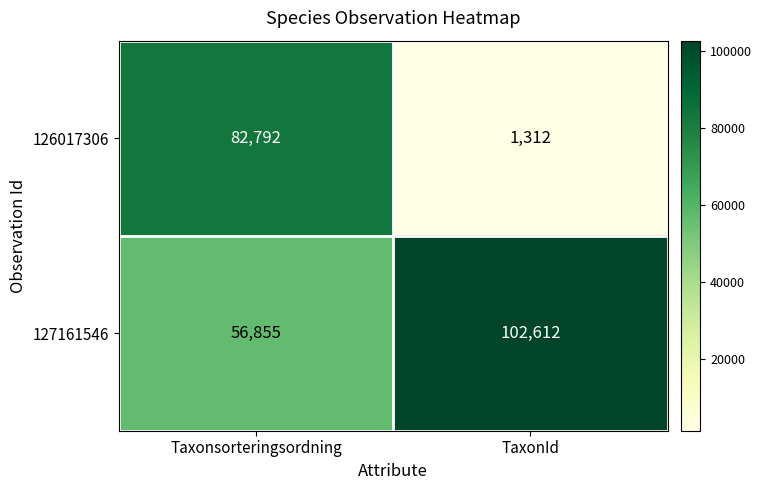

Between Taxonsorteringsordning and TaxonId, which series saw the biggest shift?

126017306